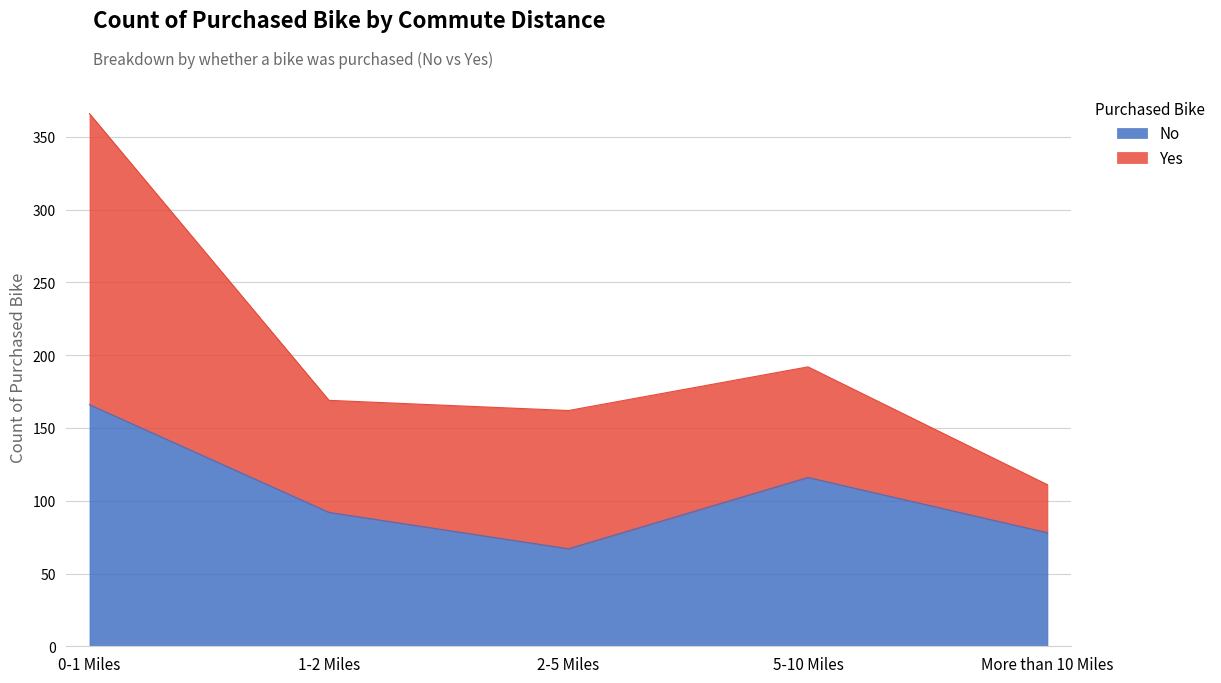

Between 2-5 Miles and 1-2 Miles, which is larger?

1-2 Miles